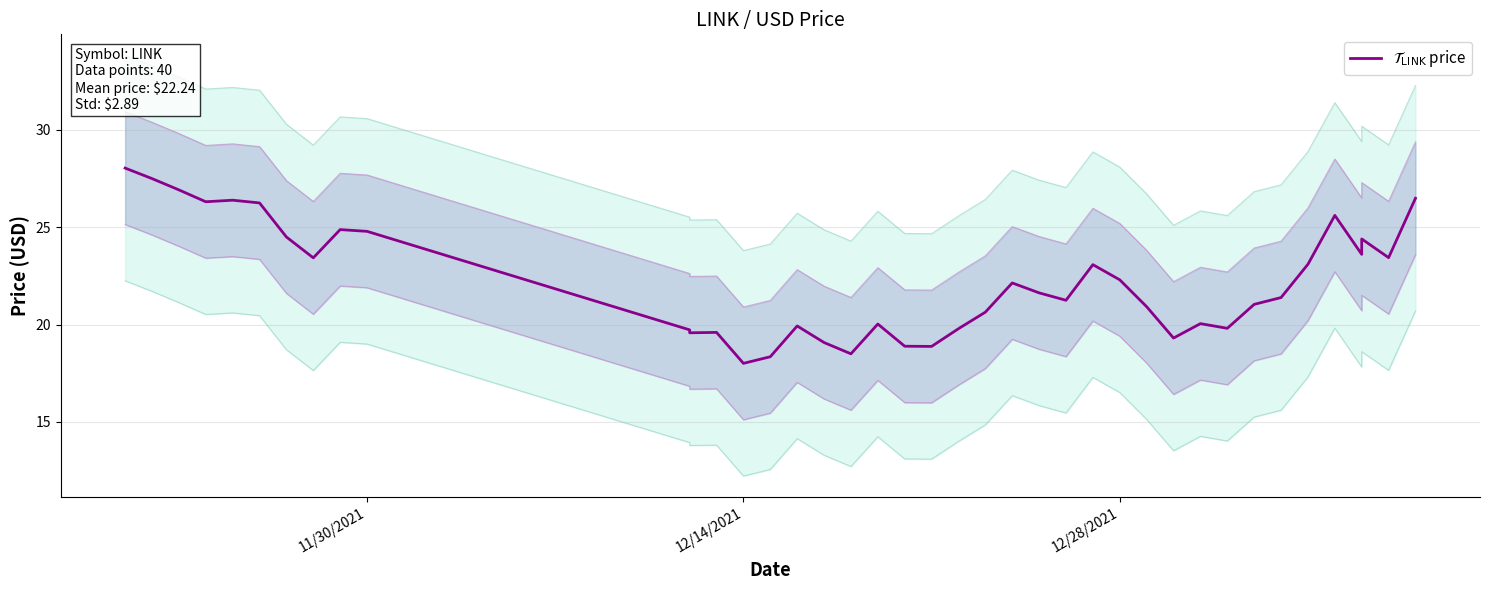

Count the number of categories in the chart.

40